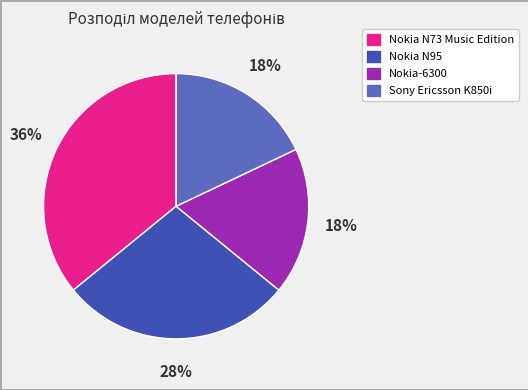

Which category has the biggest portion of the pie?

Nokia N73 Music Edition